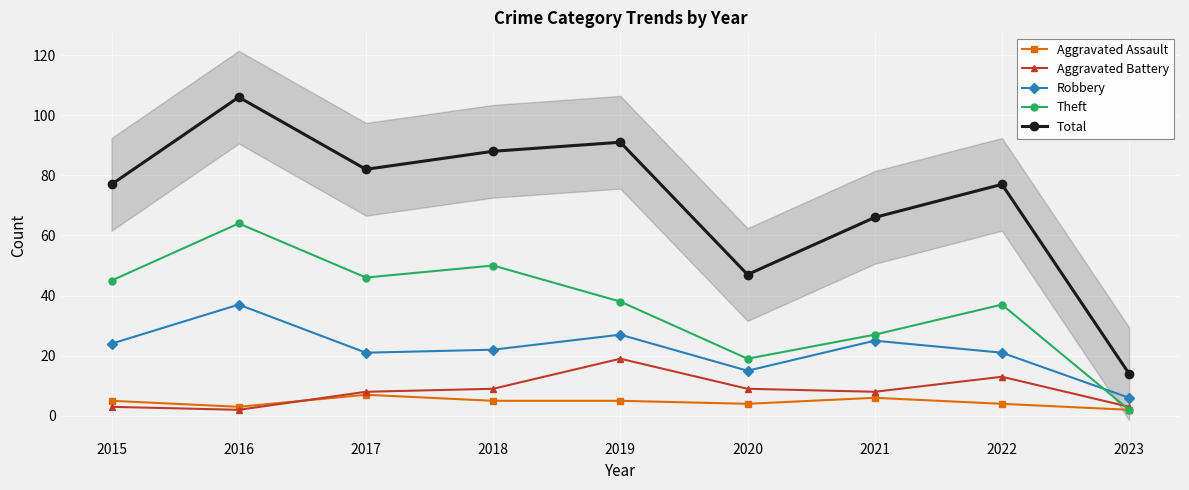

What is the difference between the highest and lowest values at 2022?

73